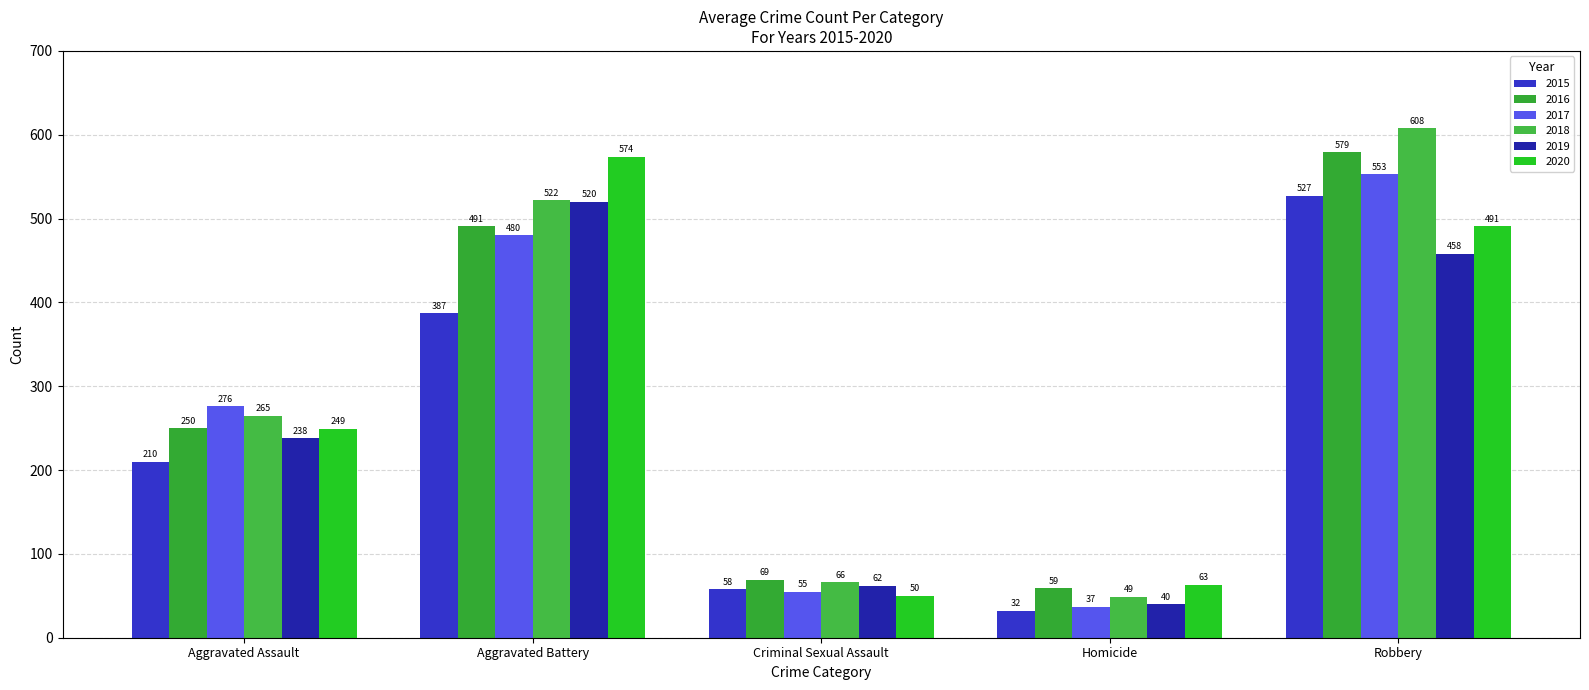

How many values in the 2020 series are below 249?

2